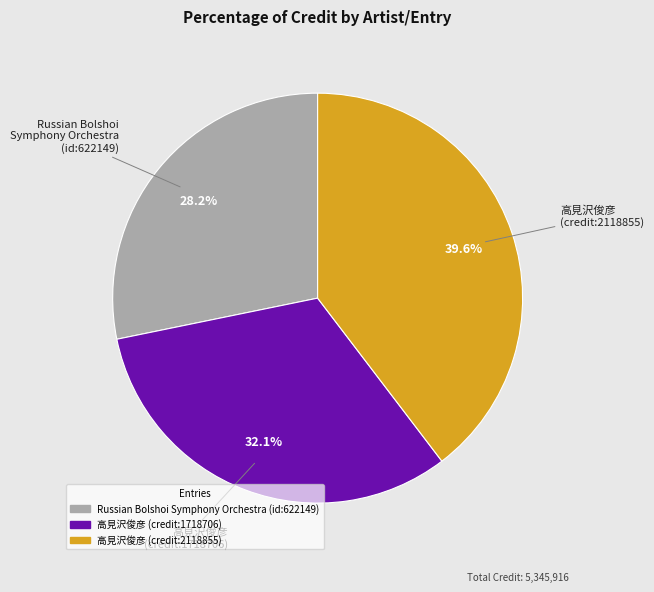

Does any single category account for the majority?

No